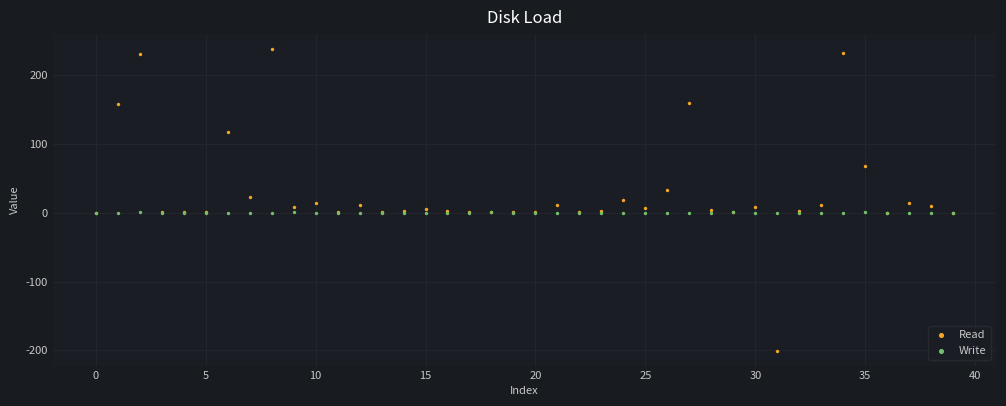

What are all the series names shown in the legend?

Read, Write